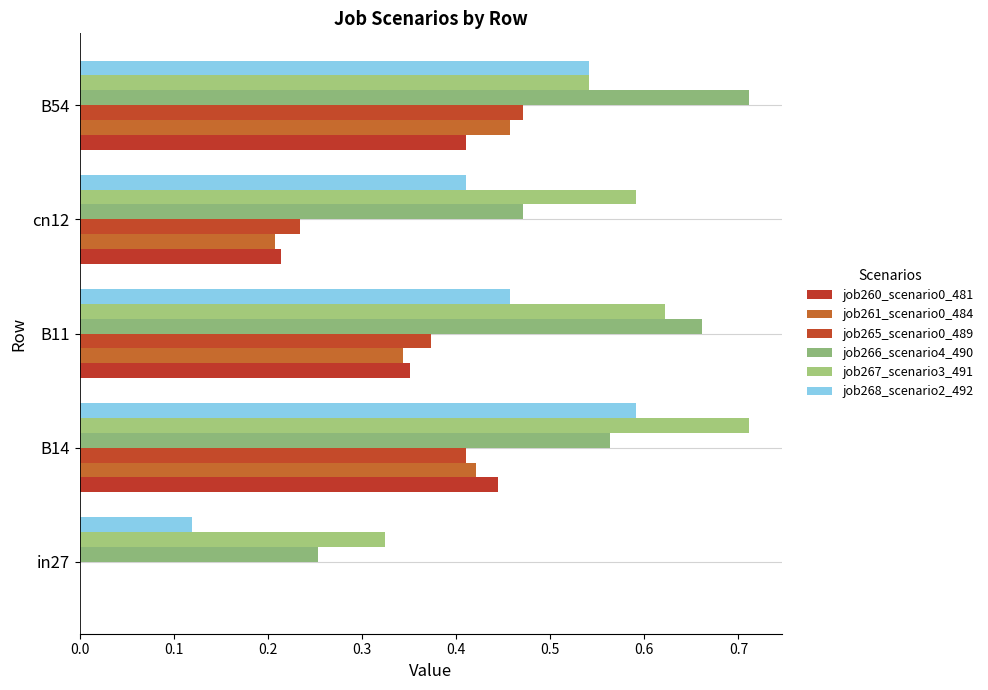

How many positive values does the job265_scenario0_489 series have?

4